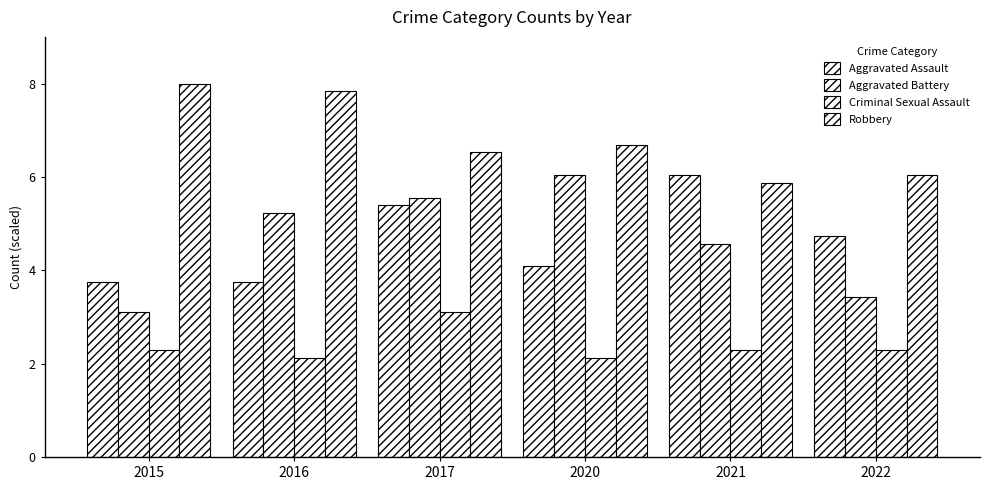

What value does the Criminal Sexual Assault series have at 2016?

2.1